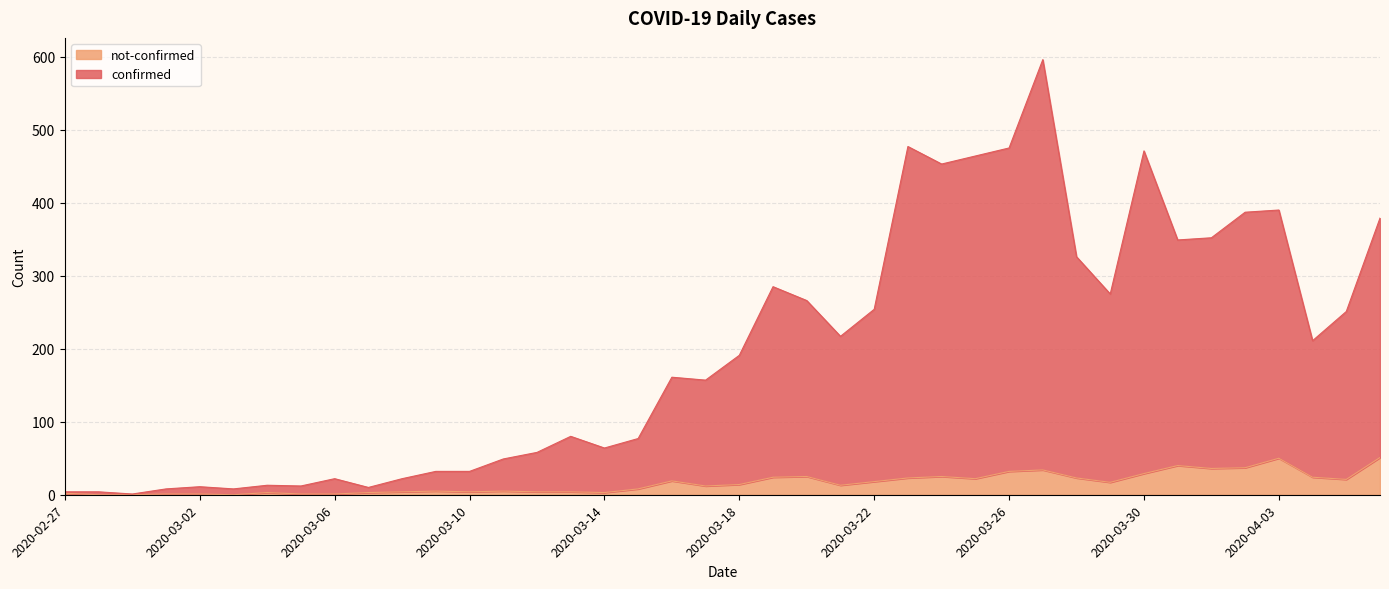

What is the value of the not-confirmed point at the 23rd from the left?

25